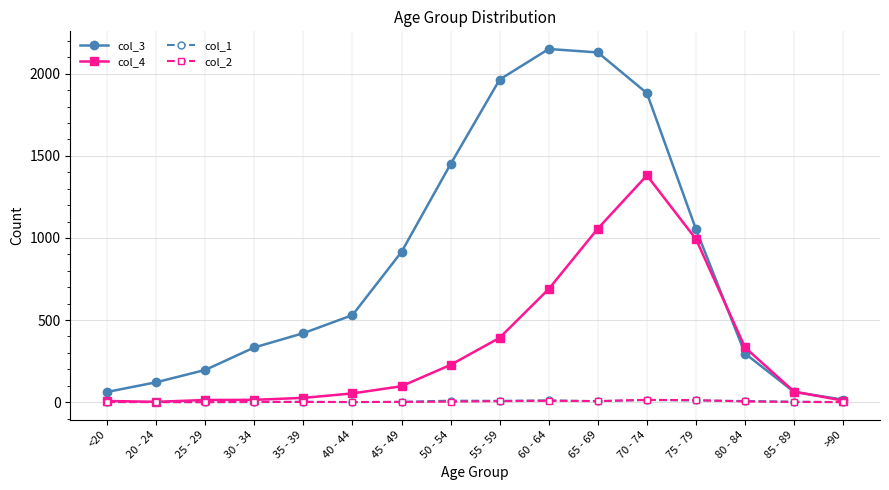

Between 30 - 34 and 50 - 54, which series saw the biggest shift?

col_3